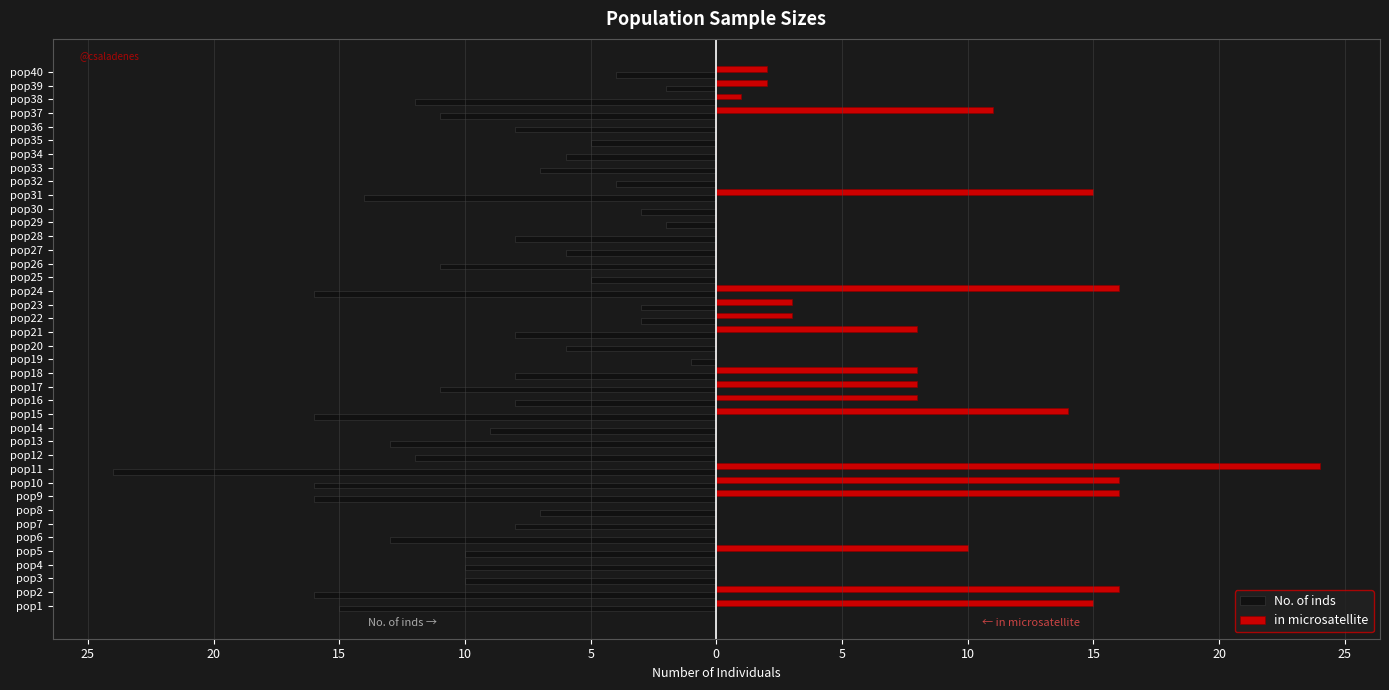

What are all the series names shown in the legend?

No. of inds, in microsatellite